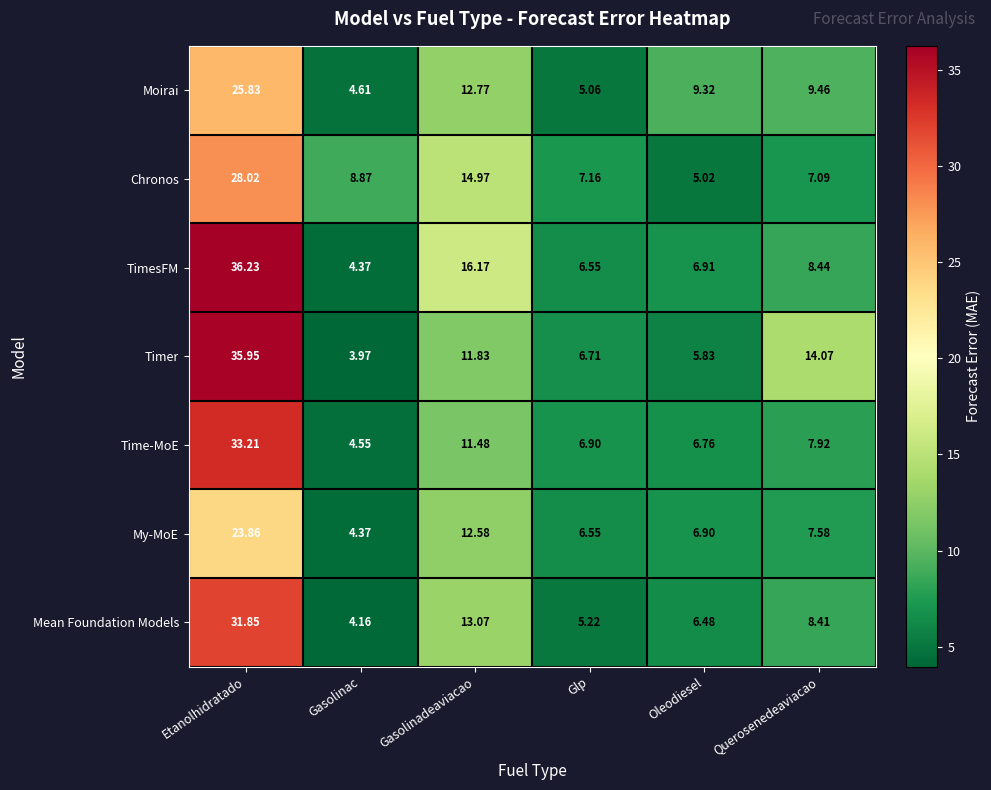

Which series has the largest total across all categories?

TimesFM